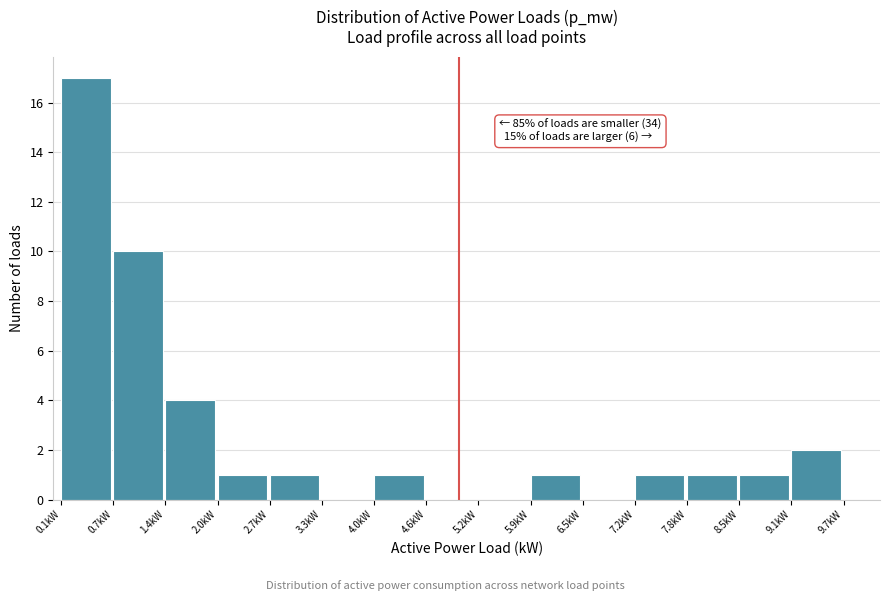

Over which range of the x-axis is the bar tallest?

0.1 to 0.7